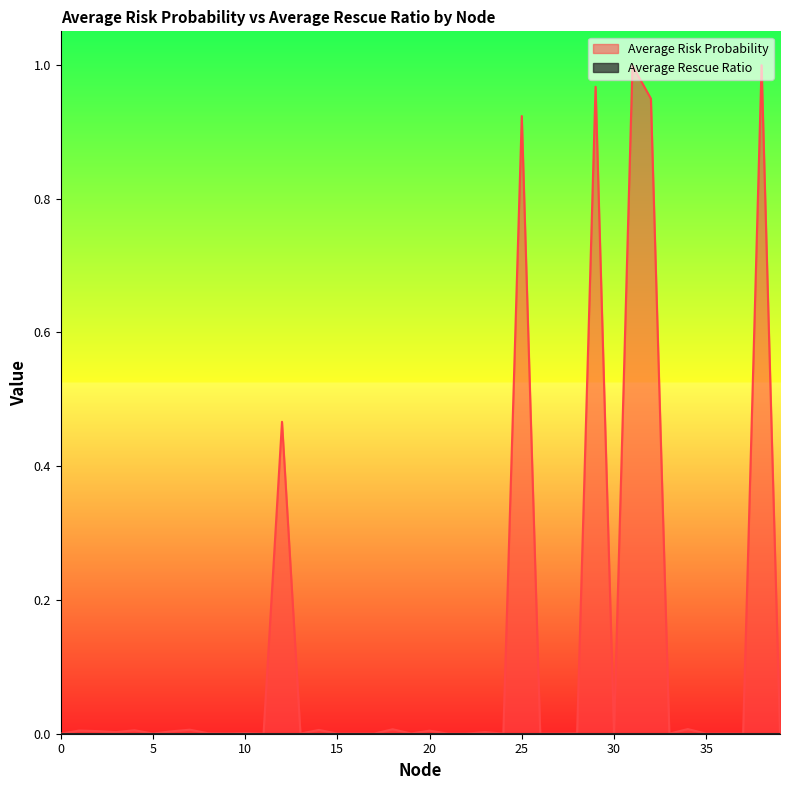

Where is the first local minimum?

3